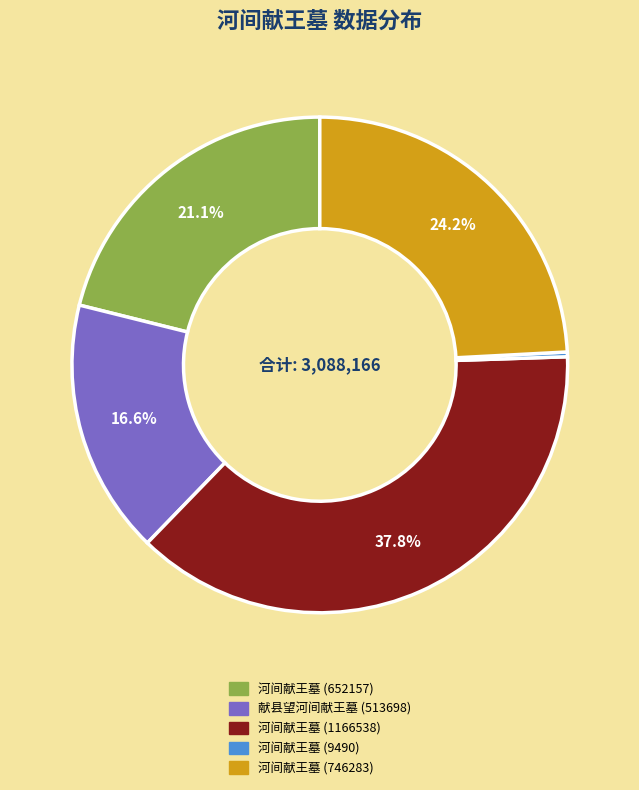

How many segments does this pie chart have?

5